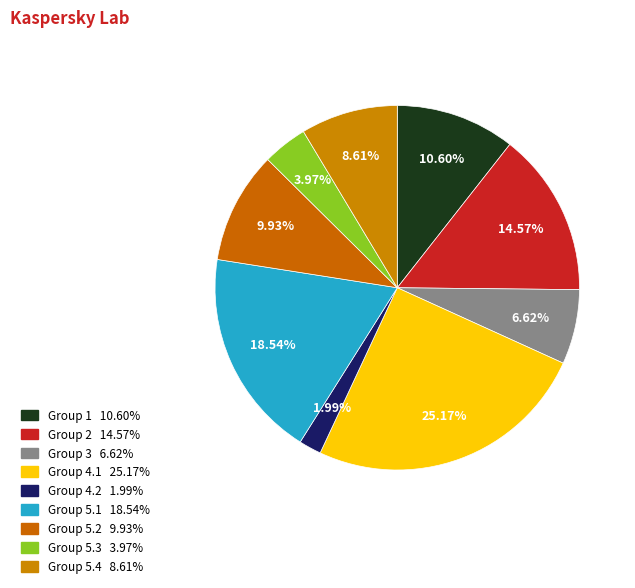

How many segments does this pie chart have?

9